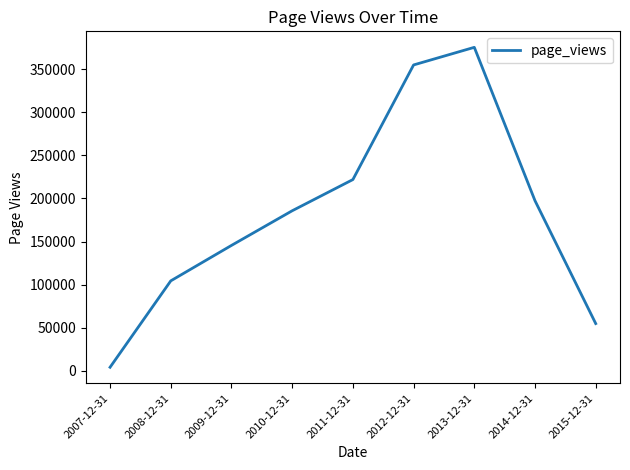

Between 2010-12-31 and 2014-12-31, which is larger?

2014-12-31